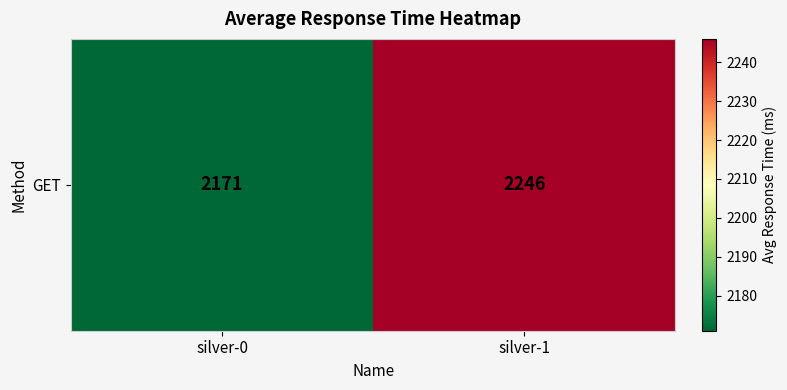

Reading right to left, extract all data points from this chart.

2246	2171